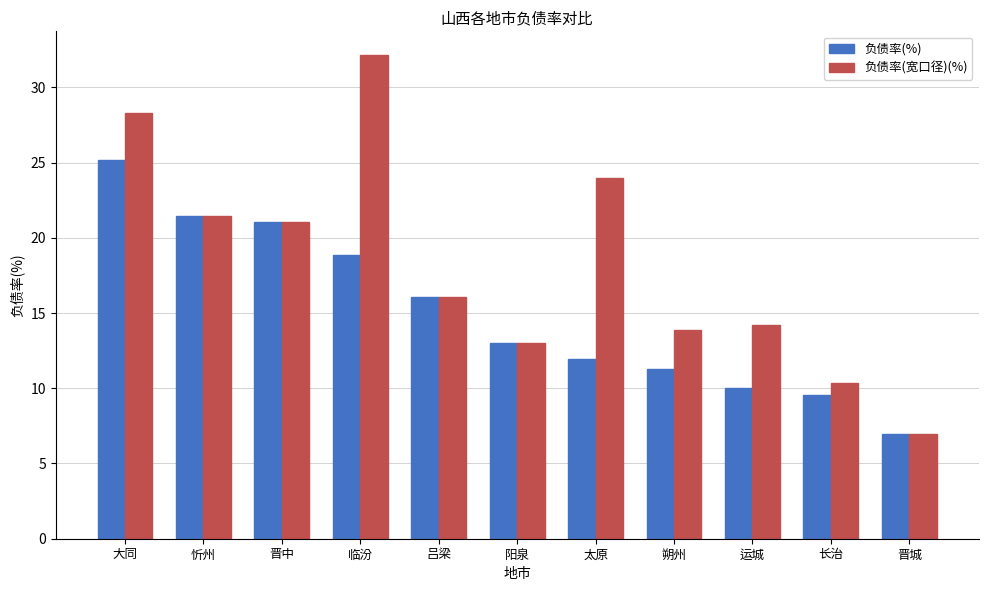

How many bars are there in each group?

2